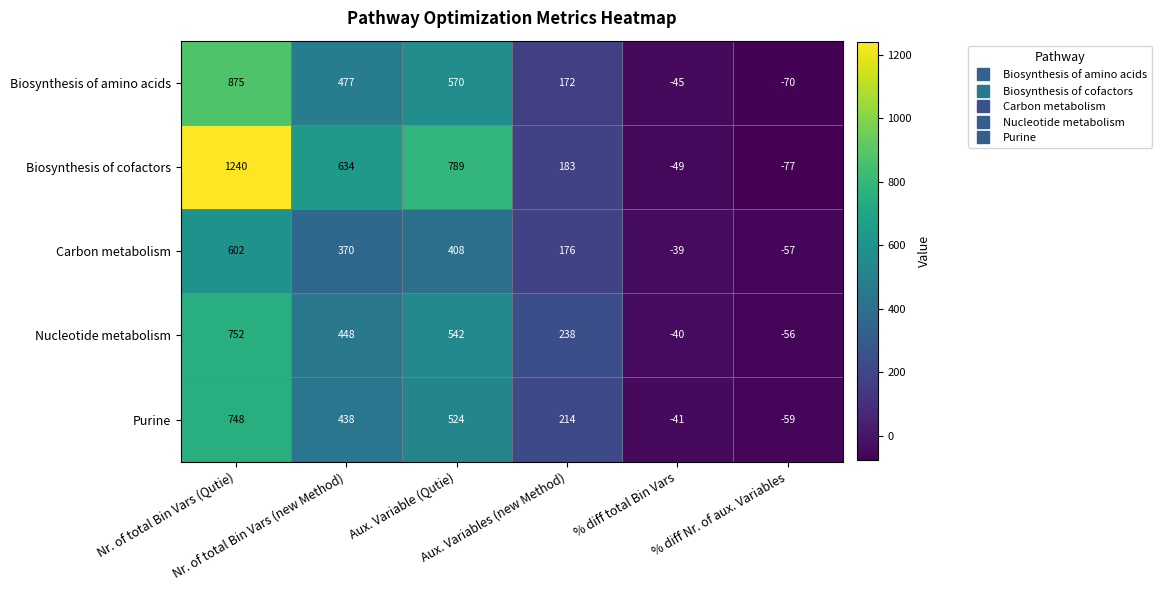

At which category is the sum across all series the highest?

Nr. of total Bin Vars (Qutie)